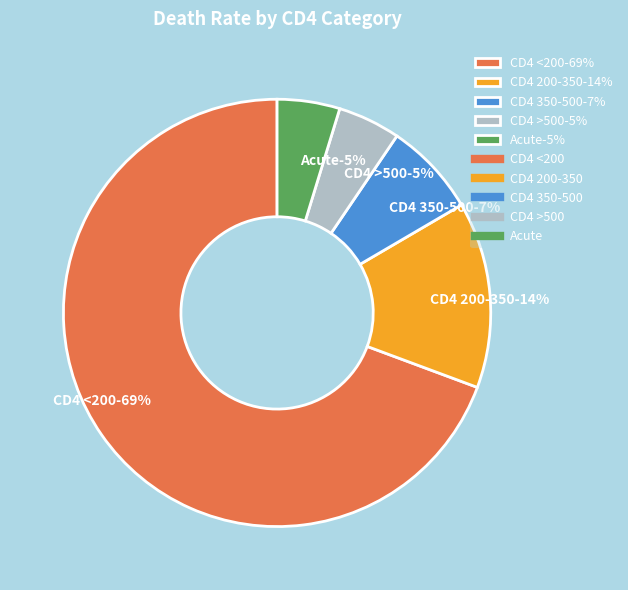

Which category accounts for the majority?

CD4 <200